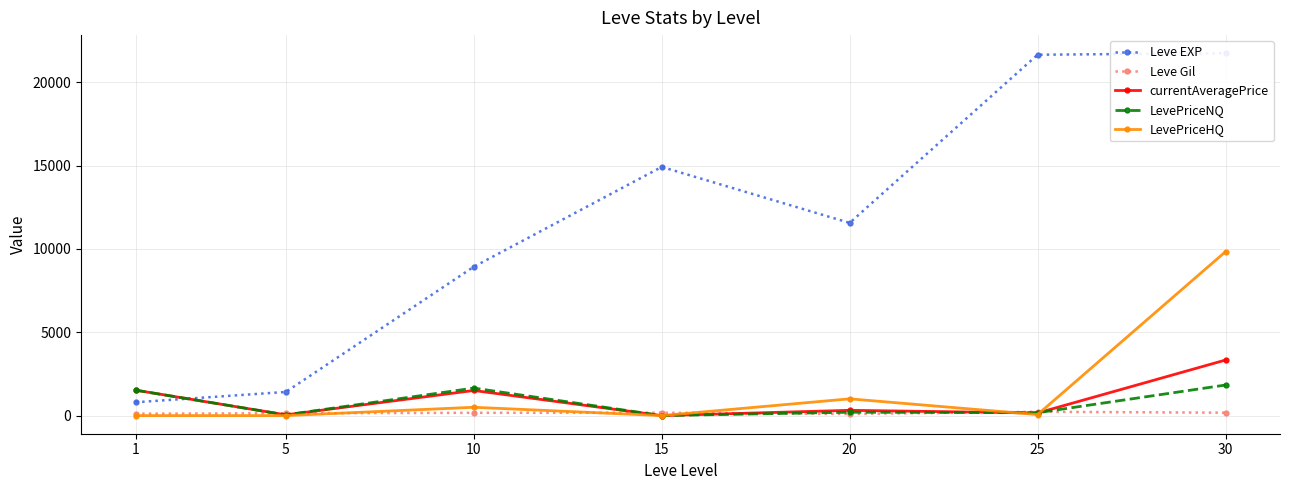

Which series has the largest range (max minus min)?

Leve EXP